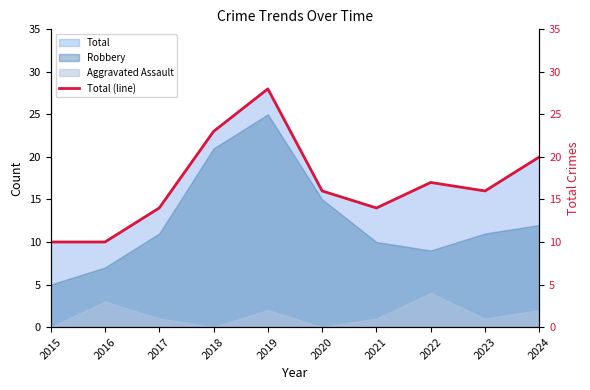

List the labels in order of value, largest first.

2019, 2018, 2024, 2022, 2020, 2023, 2017, 2021, 2015, 2016